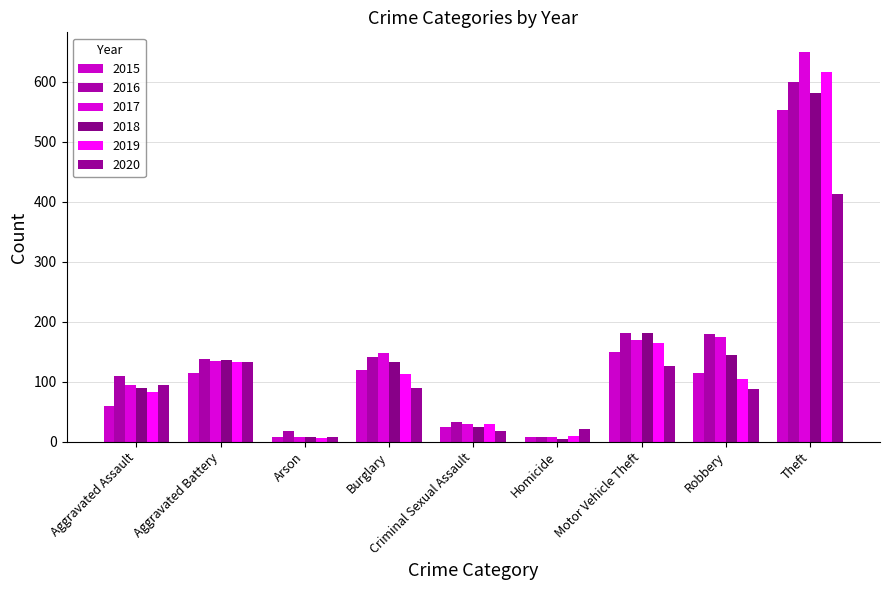

At which label is 2015 closest to 280?

Motor Vehicle Theft